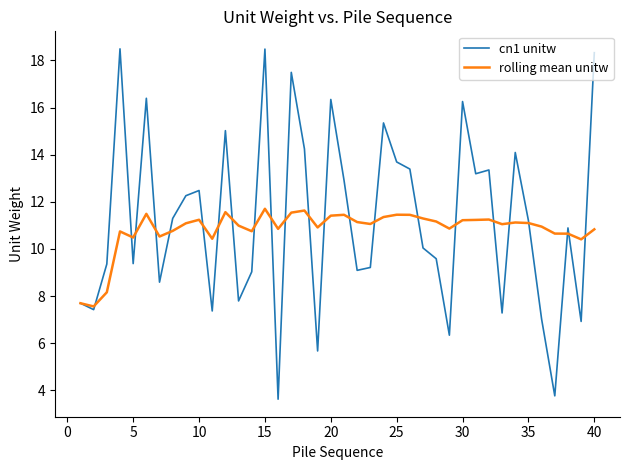

True or false: cn1 unitw and rolling mean unitw cross at least once.

True